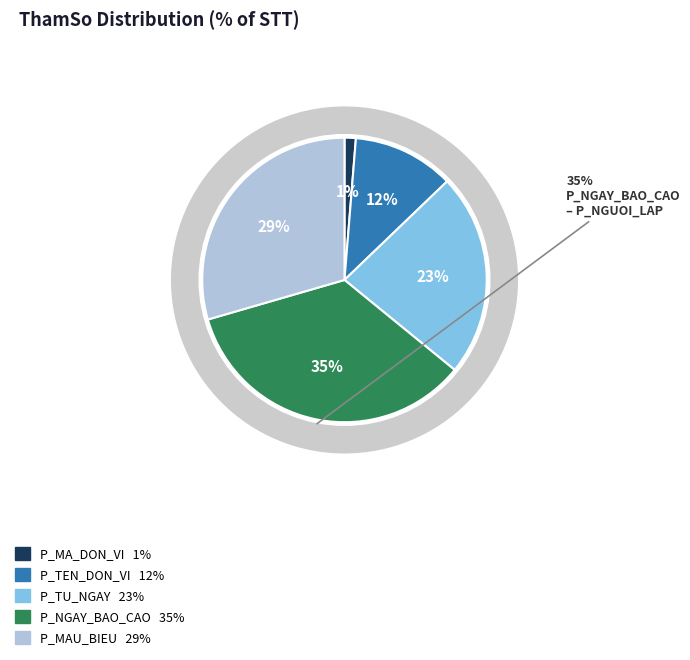

Does any single category account for the majority?

No